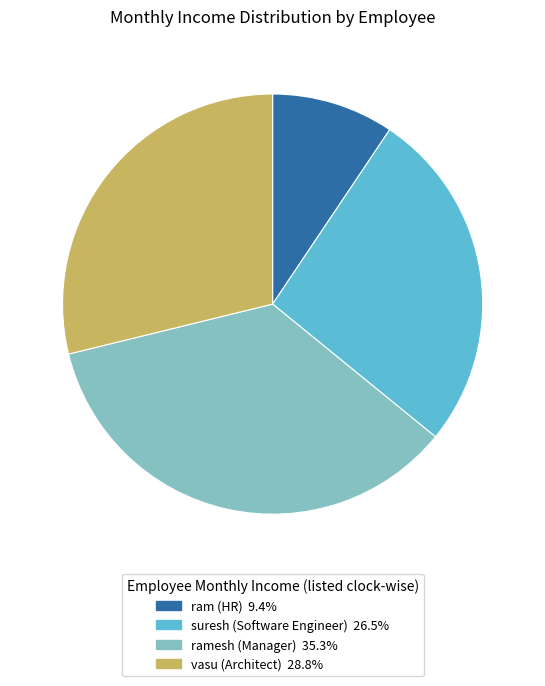

True or false: ram (HR) accounts for 2% of the total.

False